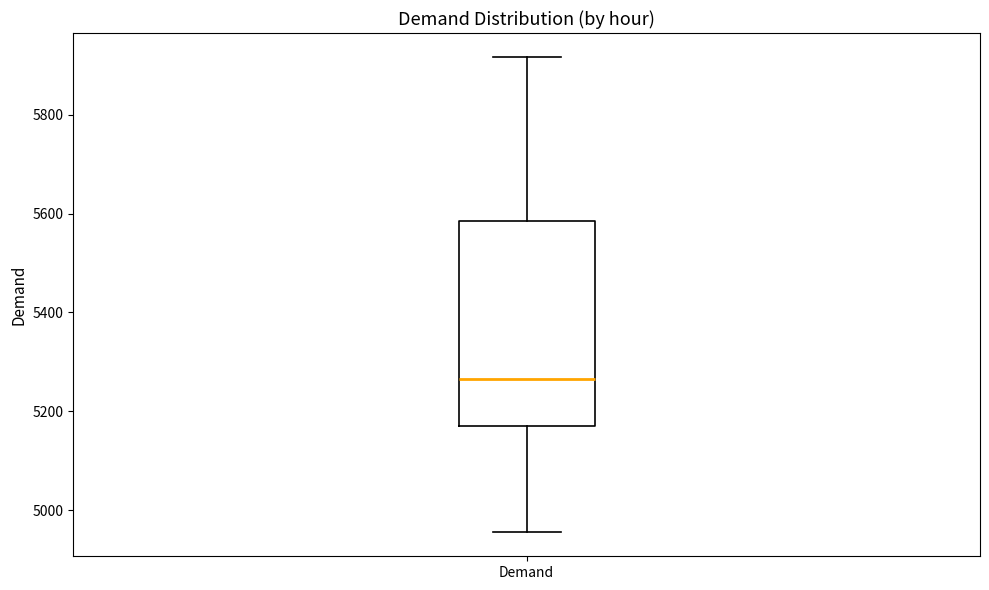

Read this box plot against the y-axis: the position of the median line, the range covered by the box, and the ends of both whiskers. The values are not printed on the chart, so give them approximately, as read against the axis.

median 5260, box 5180 to 5580, whiskers 4960 to 5920